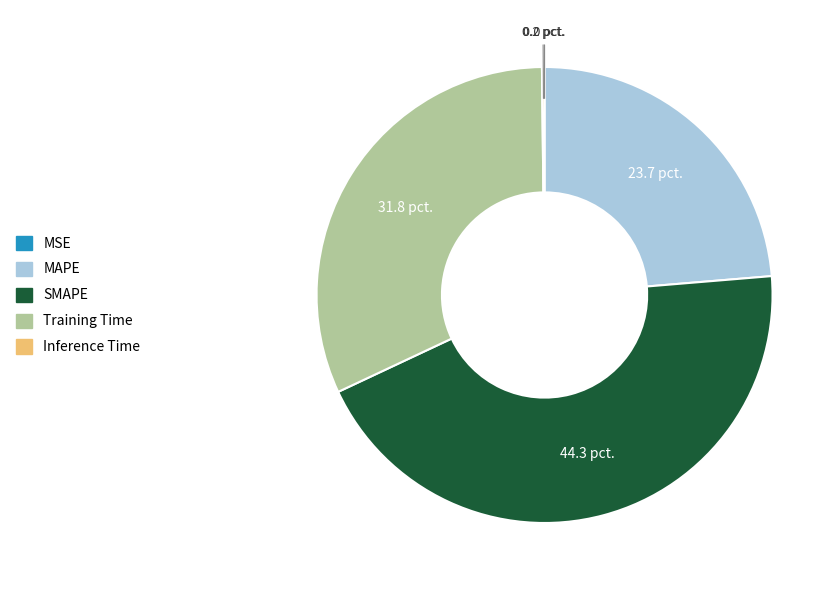

What is the largest slice in the pie chart?

SMAPE